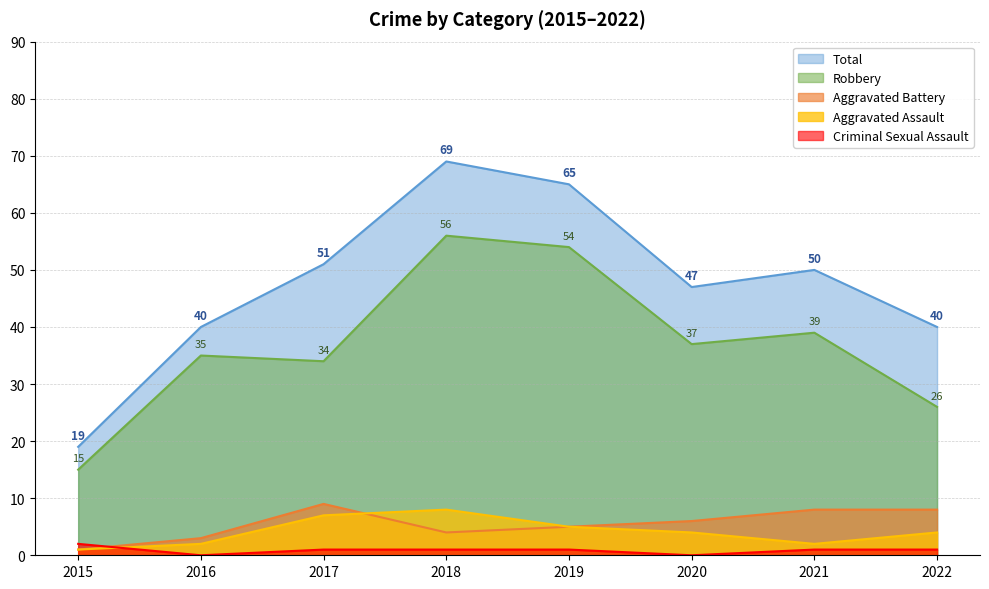

True or false: Criminal Sexual Assault and Total cross at least once.

False